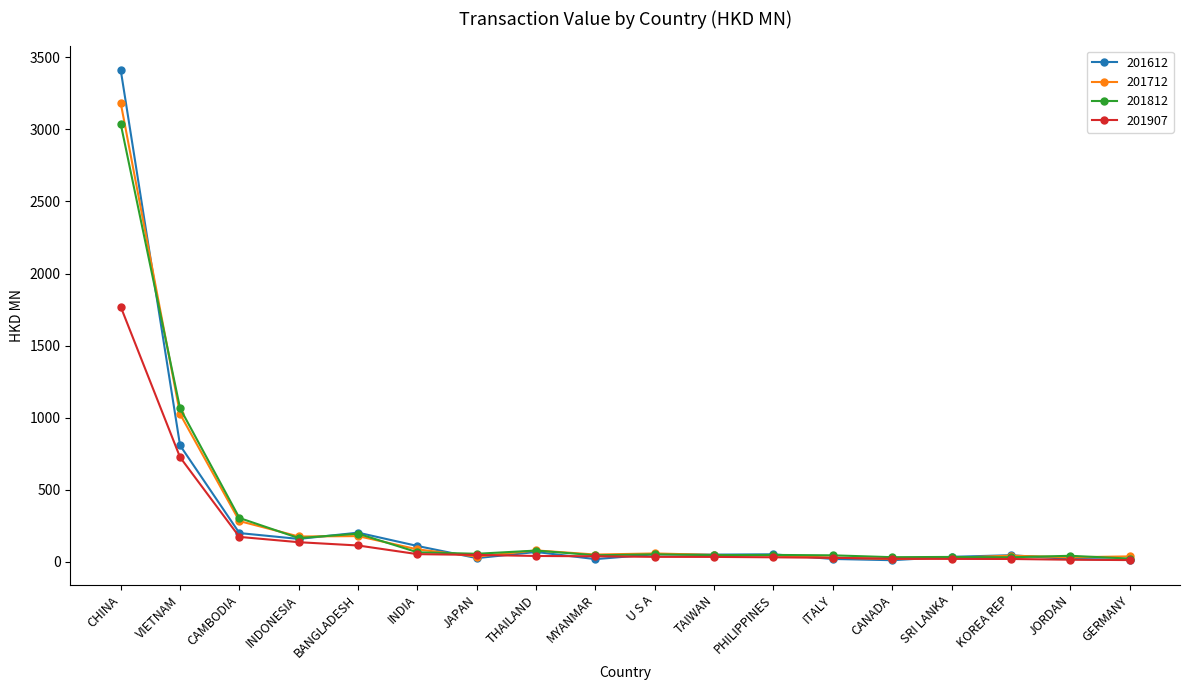

True or false: 201712 and 201612 cross at least once.

True